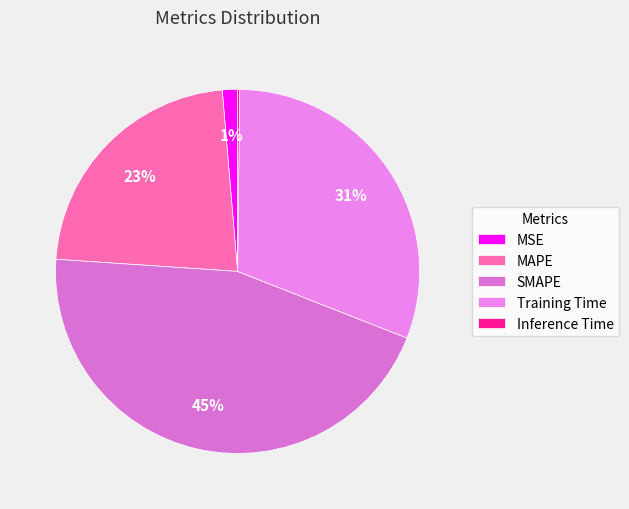

How many segments does this pie chart have?

5